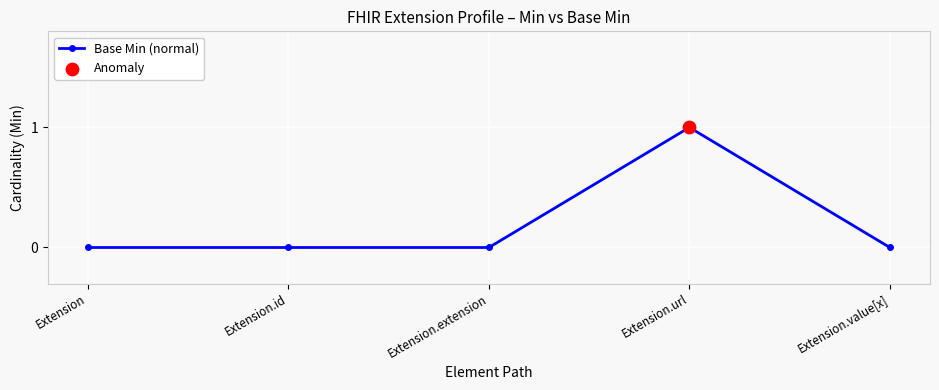

What is the change in value from Extension.url to Extension.value[x]?

-1